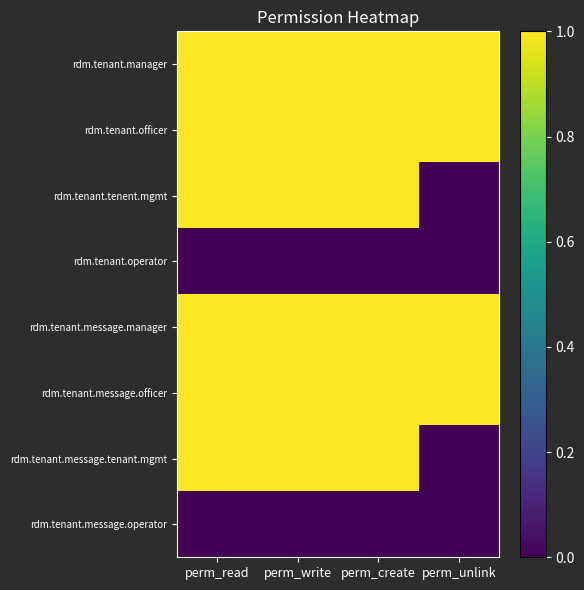

Reading left to right, transcribe all the data shown in this chart.

rdm.tenant.manager: perm_read=1	perm_write=1	perm_create=1	perm_unlink=1
rdm.tenant.officer: perm_read=1	perm_write=1	perm_create=1	perm_unlink=1
rdm.tenant.tenent.mgmt: perm_read=1	perm_write=1	perm_create=1	perm_unlink=0
rdm.tenant.operator: perm_read=0	perm_write=0	perm_create=0	perm_unlink=0
rdm.tenant.message.manager: perm_read=1	perm_write=1	perm_create=1	perm_unlink=1
rdm.tenant.message.officer: perm_read=1	perm_write=1	perm_create=1	perm_unlink=1
rdm.tenant.message.tenant.mgmt: perm_read=1	perm_write=1	perm_create=1	perm_unlink=0
rdm.tenant.message.operator: perm_read=0	perm_write=0	perm_create=0	perm_unlink=0